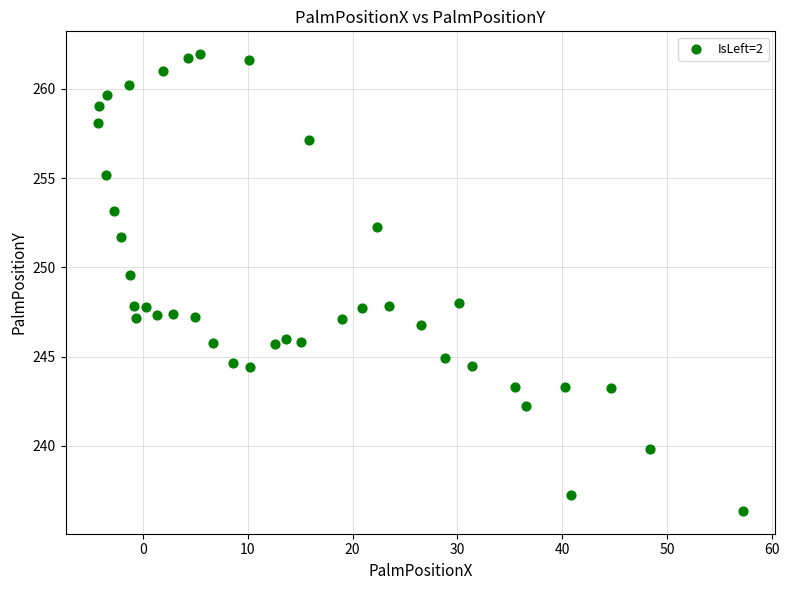

What is the range of Y values (max minus min)?

25.6